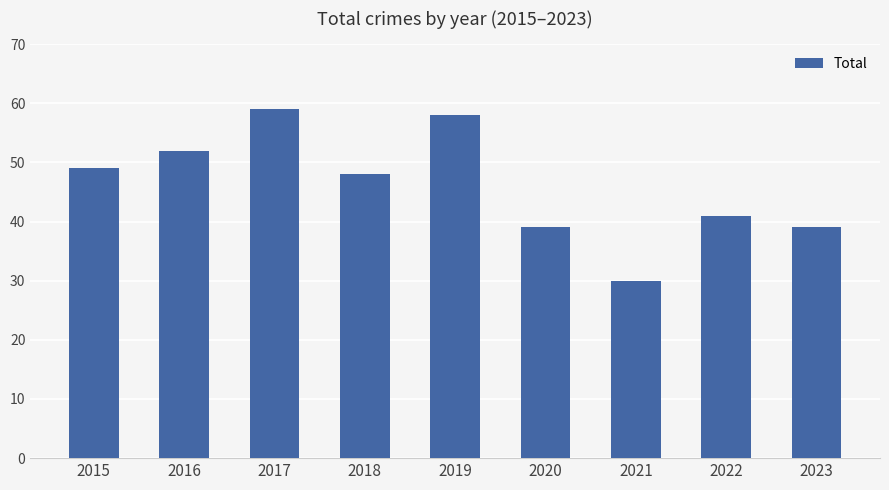

How many bars are there in total?

9